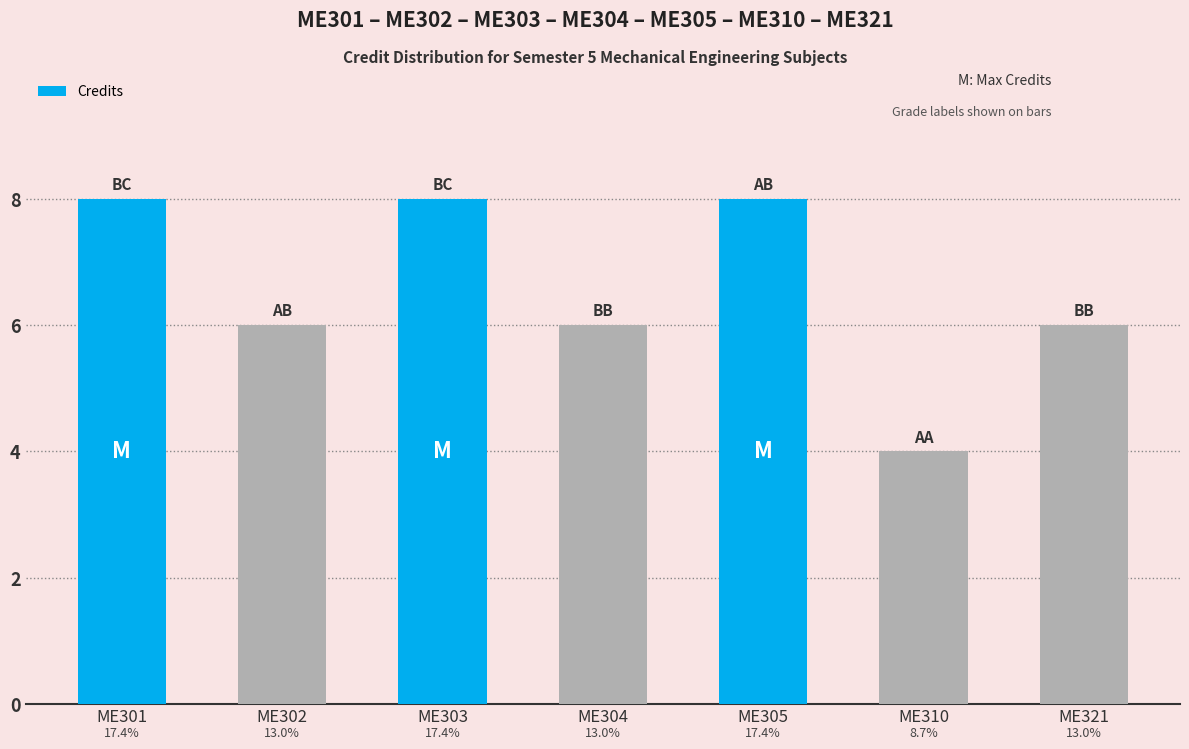

Reading left to right, transcribe all the data shown in this chart.

8	6	8	6	8	4	6